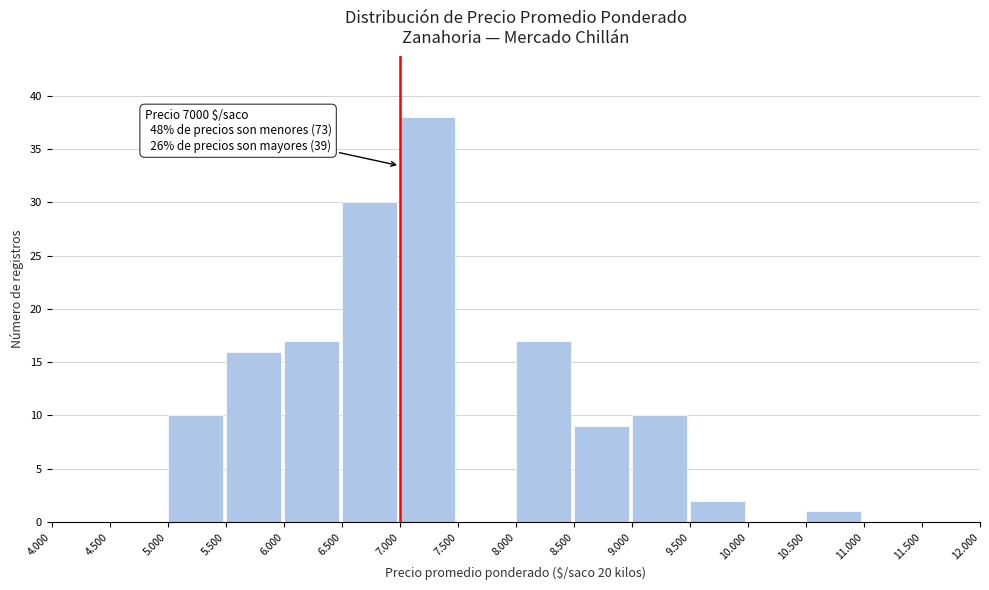

Reading left to right, list all the values displayed in this chart.

4.000=0	4.500=0	5.000=10	5.500=16	6.000=17	6.500=30	7.000=38	7.500=0	8.000=17	8.500=9	9.000=10	9.500=2	10.000=0	10.500=1	11.000=0	11.500=0